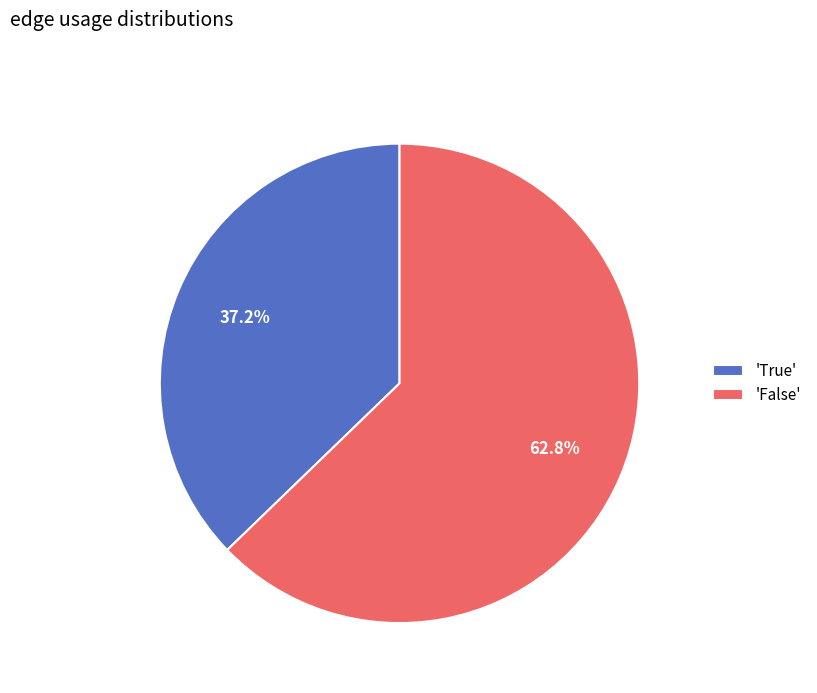

Combined, do 'True' and 'False' account for over 50%?

Yes